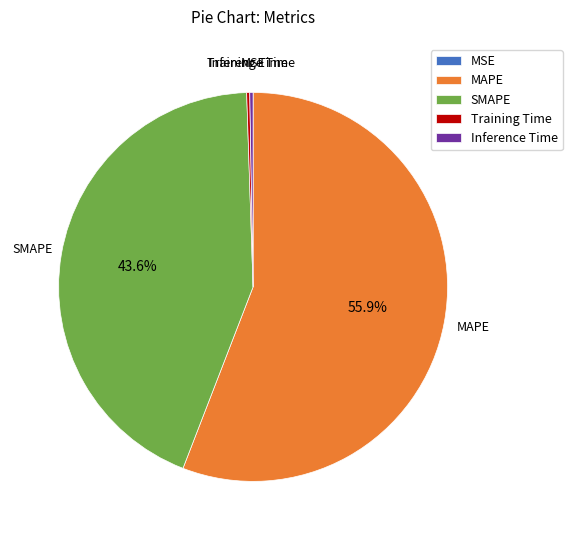

Does any single category account for the majority?

Yes